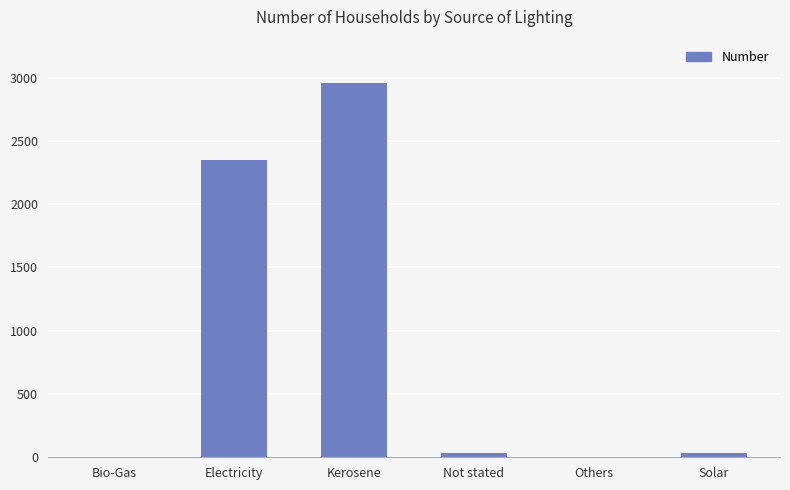

Which label corresponds to the largest value in the chart?

Kerosene